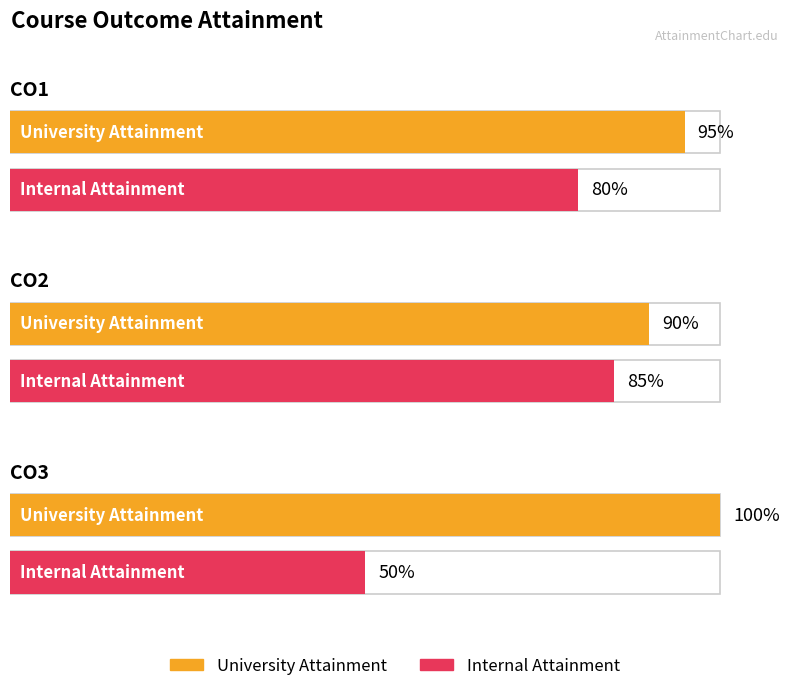

What is the difference between the second highest and minimum values in the Internal Attainment series?

30